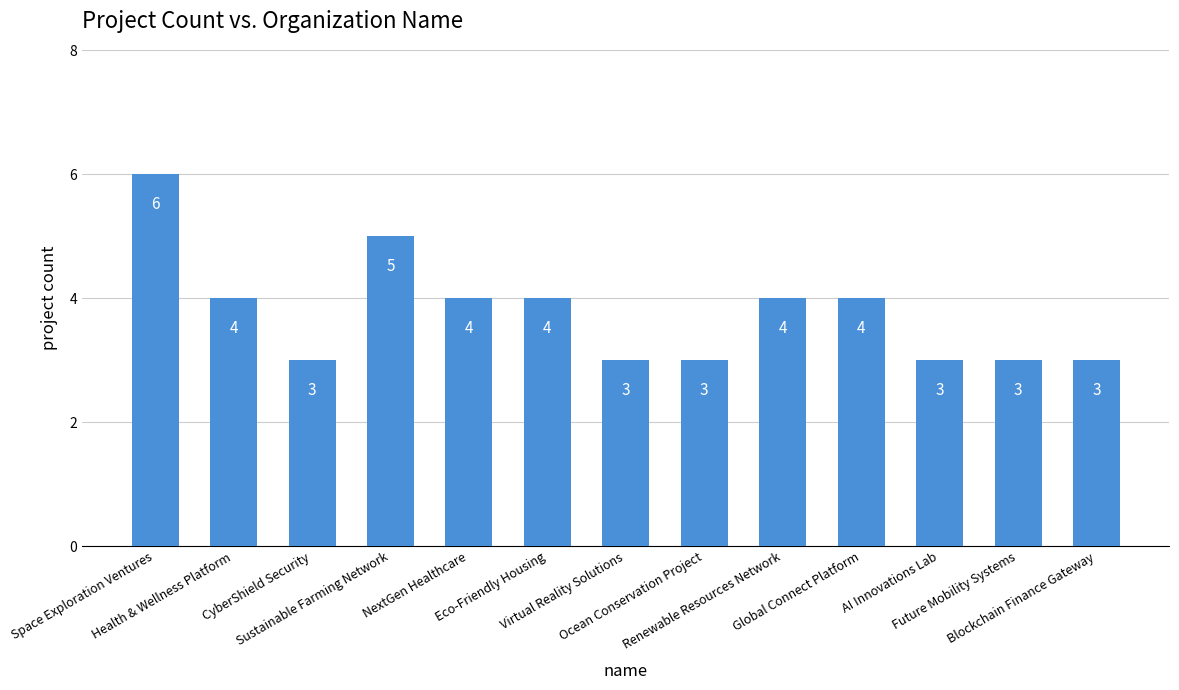

What is the approximate value at CyberShield Security?

3